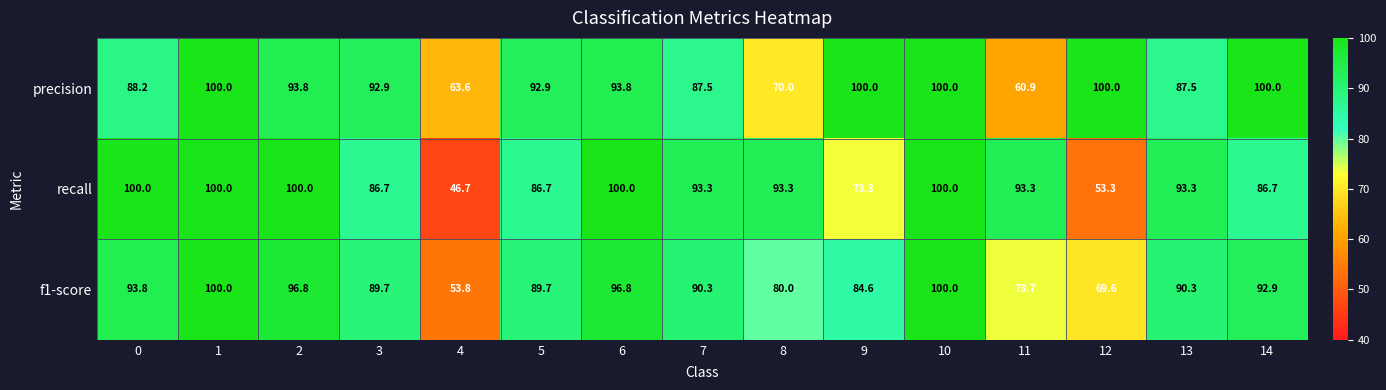

What is the sum of the f1-score values at 3 and 0?

183.5